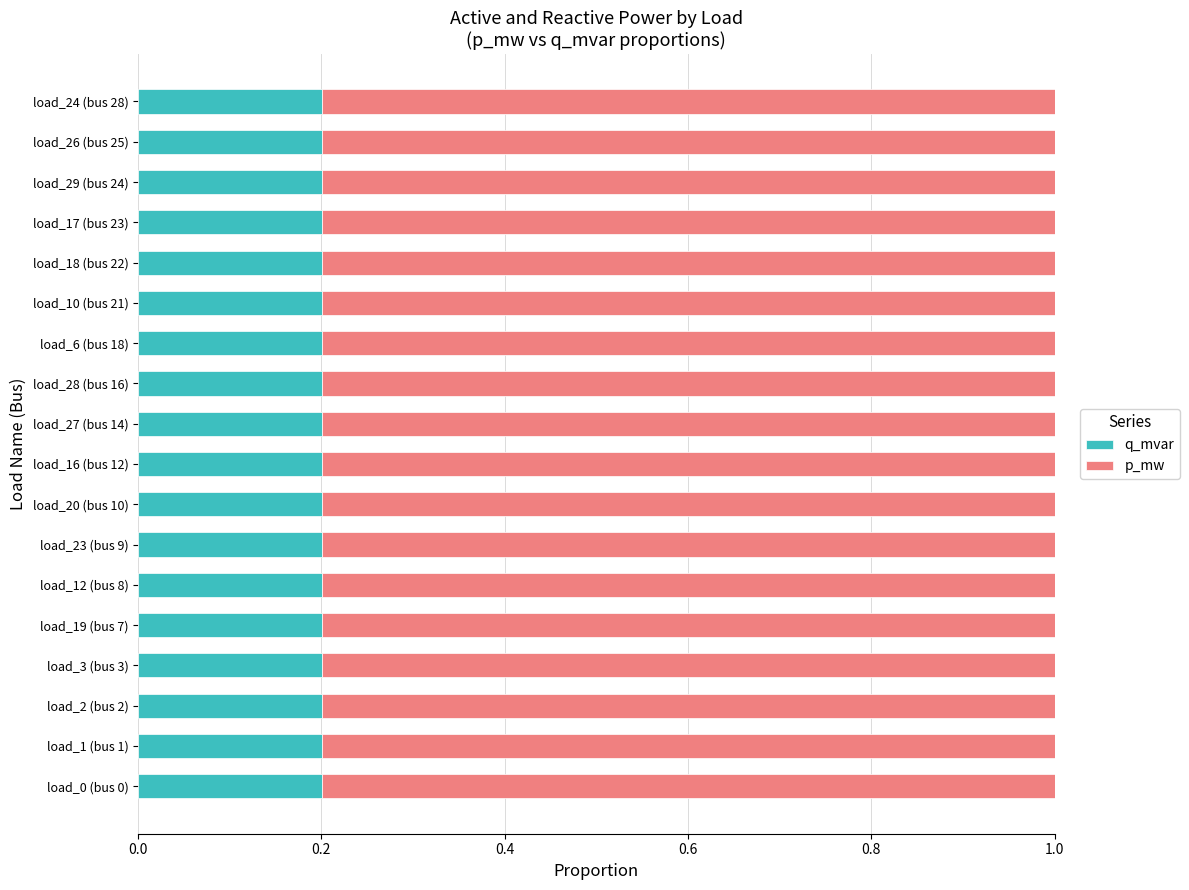

Is it true that q_mvar equals 0.2 at load_24 (bus 28)?

True